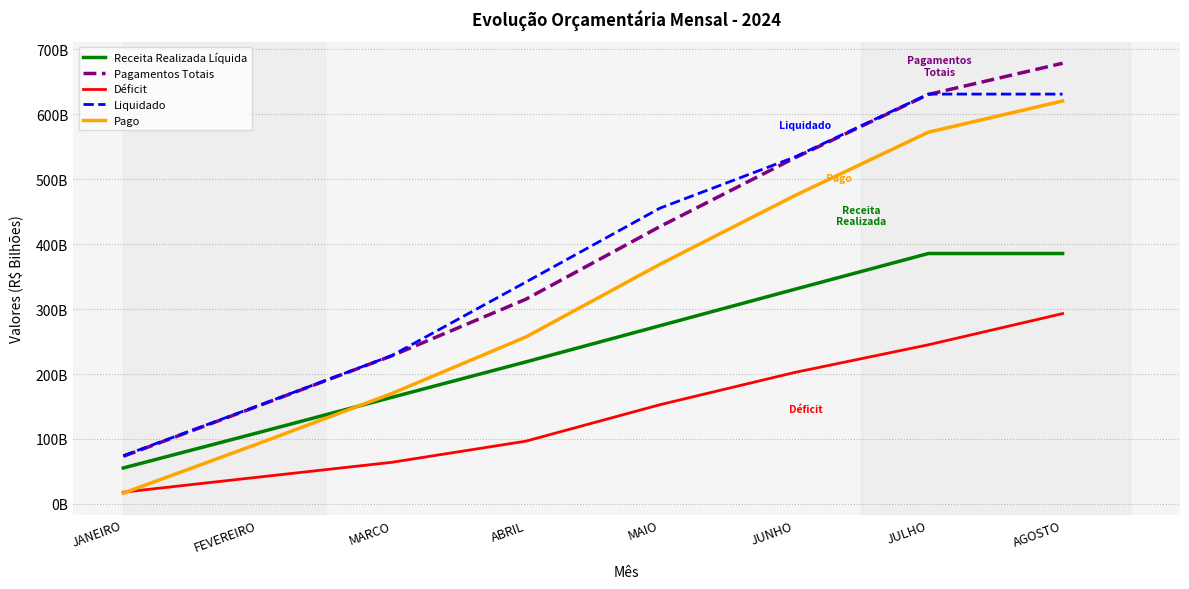

Is this an area chart (filled region under the line)?

No